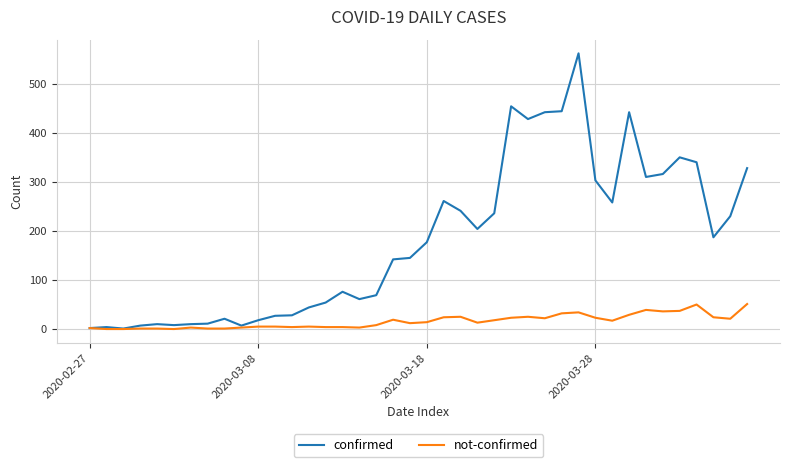

List the series in order of their peak value, highest first.

confirmed, not-confirmed